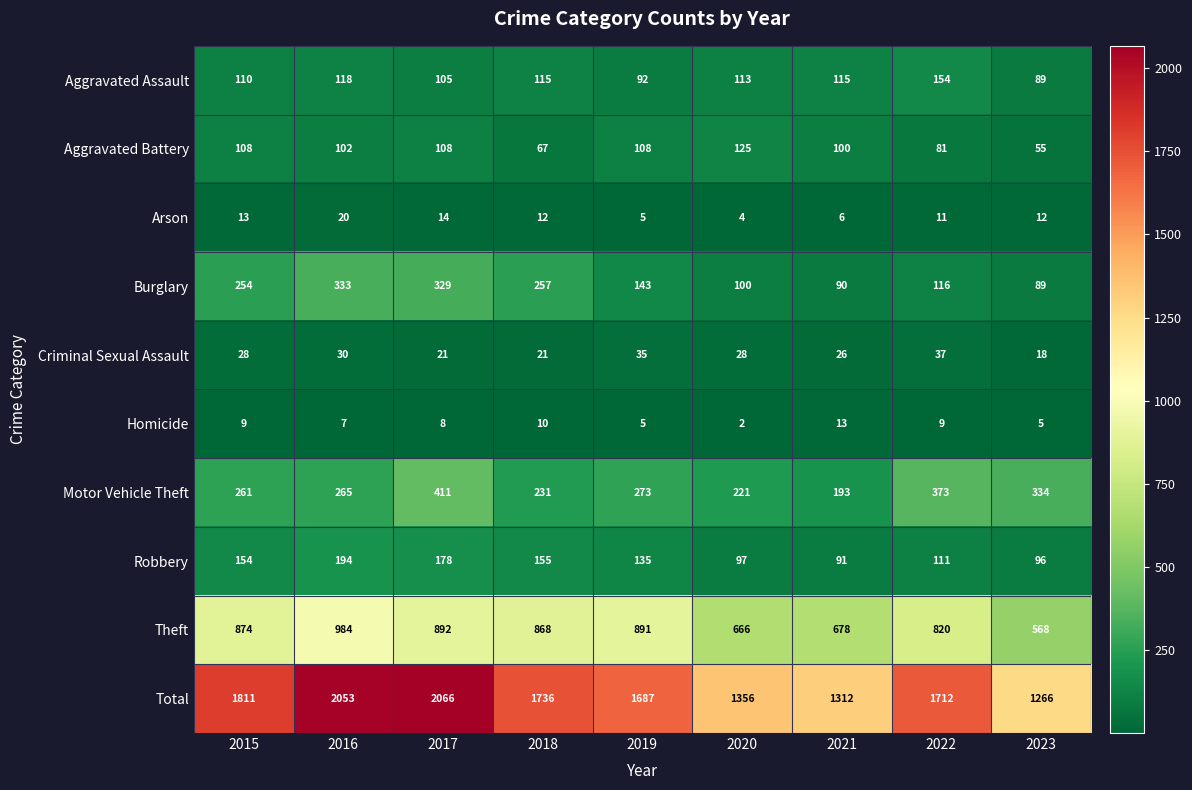

What is the spread (max minus min) of values at 2019?

1682